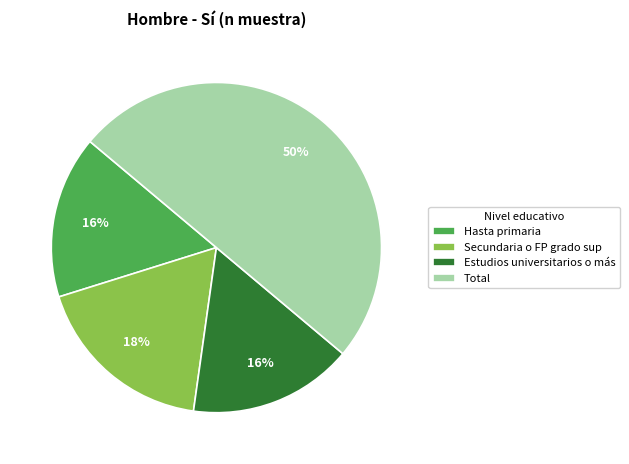

How many slices are in this pie chart?

4